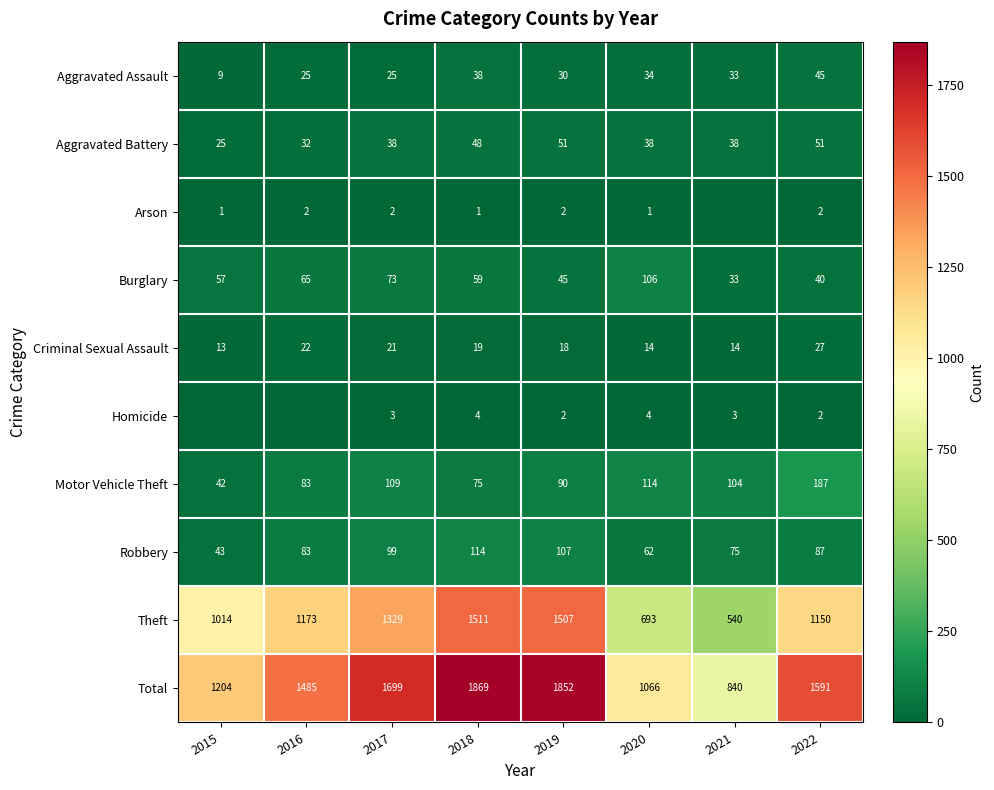

What is the total value across all series at 2022?

3182